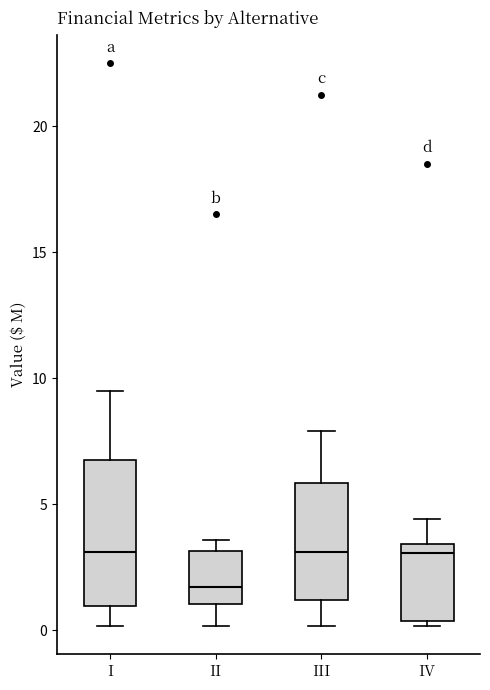

Where is the lower edge of the box for IV on the y-axis? The values are not printed on the chart, so give them approximately, as read against the axis.

0.5